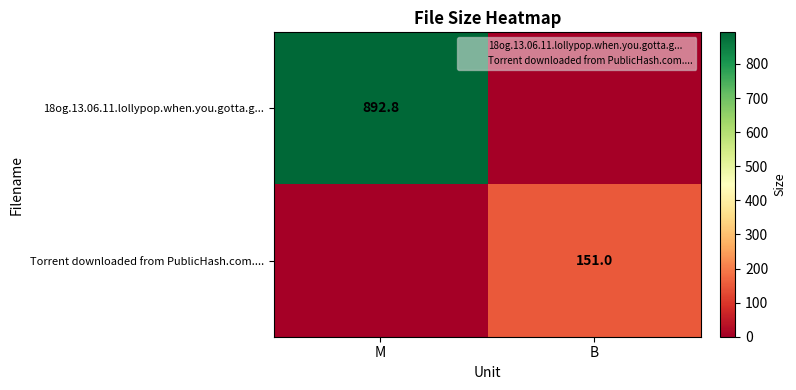

Which category has the lowest value across all series?

B